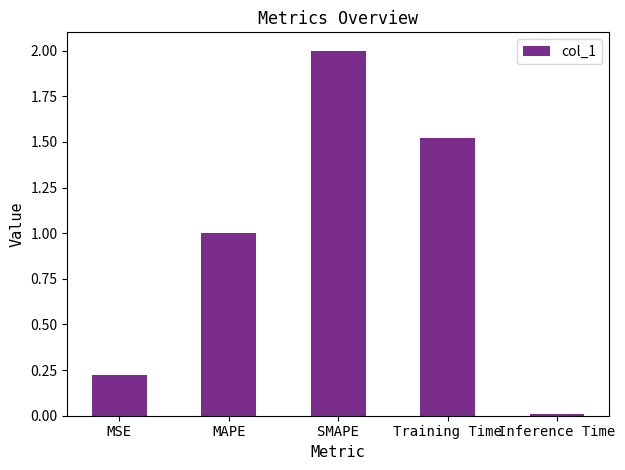

Is it true that the value at SMAPE is 2.0?

True